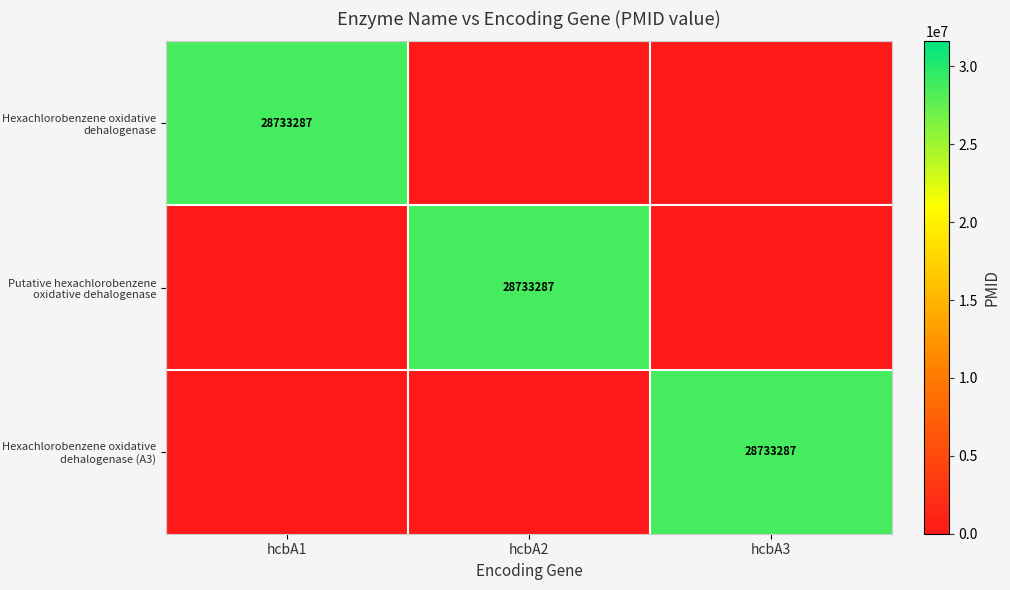

What is the sum of the Hexachlorobenzene oxidative dehalogenase (A3) values at hcbA3 and hcbA2?

28733287